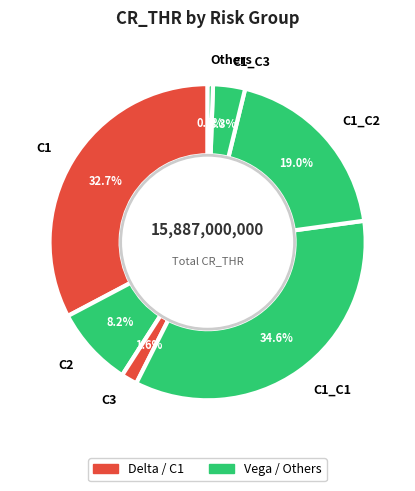

Between C1_C1 and C1_C2, which is larger?

C1_C1